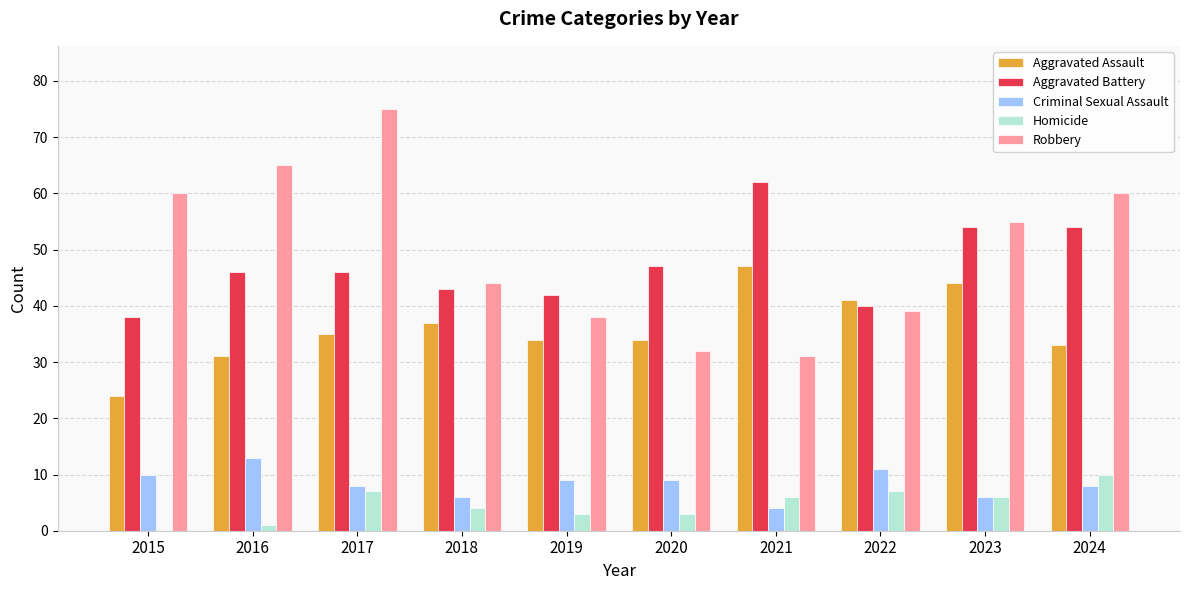

The Robbery series shows 68 at 2022. True or false?

False